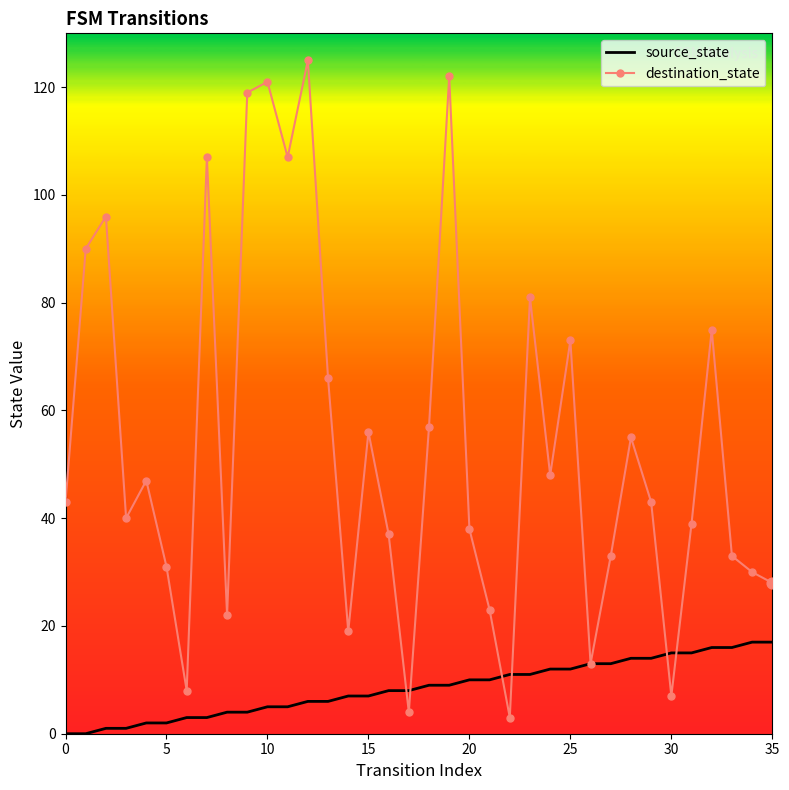

Which series has the widest spread of values?

destination_state